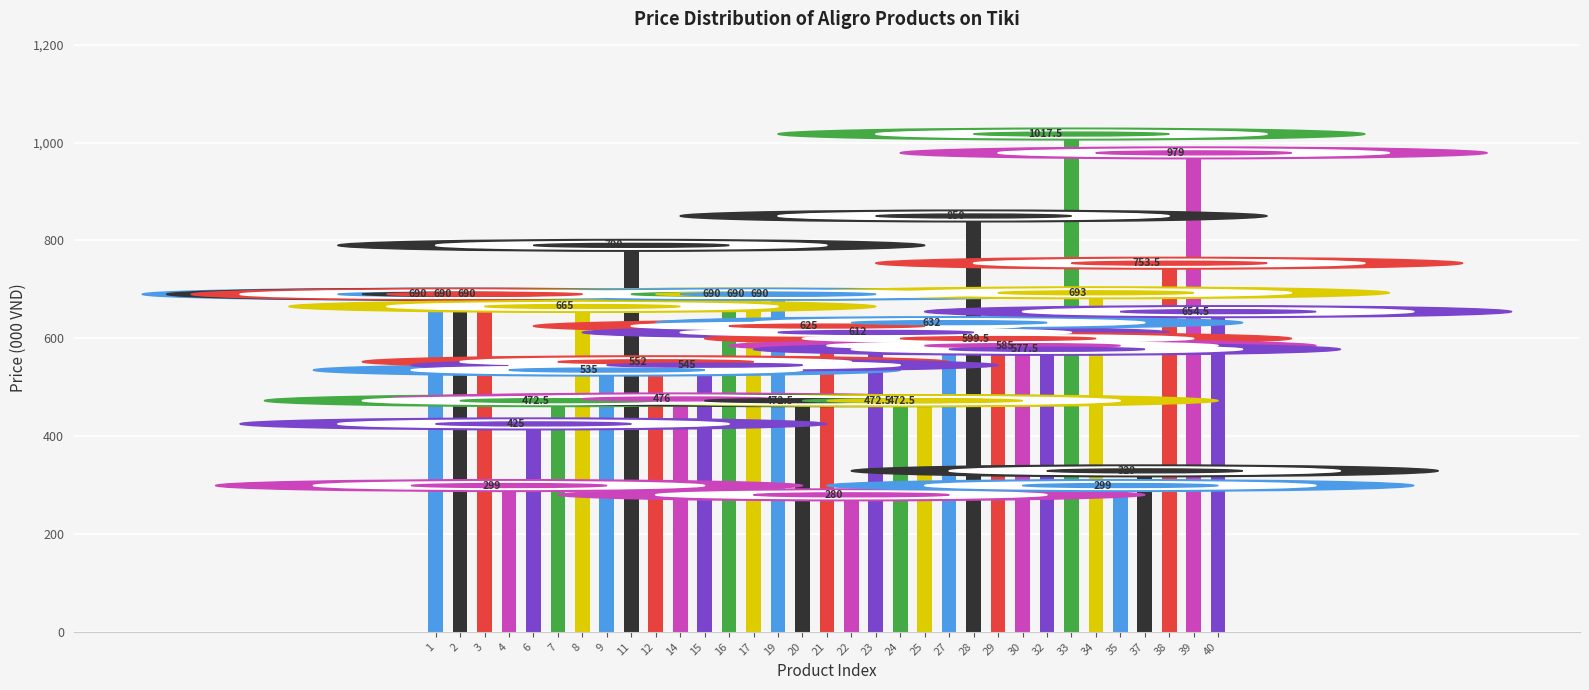

Where does the data first go above 612?

1